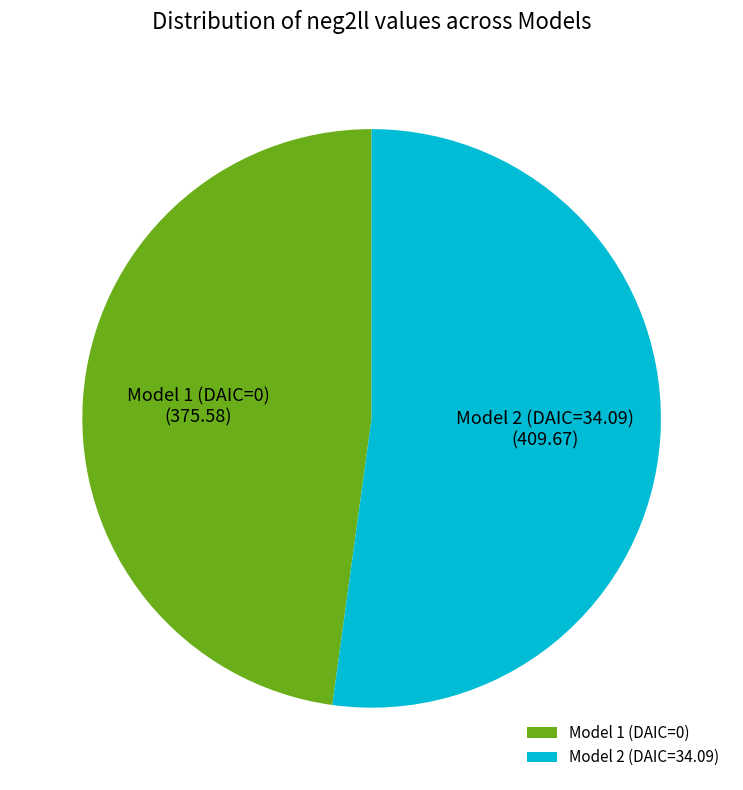

What is the majority slice?

Model 2 (DAIC=34.09)